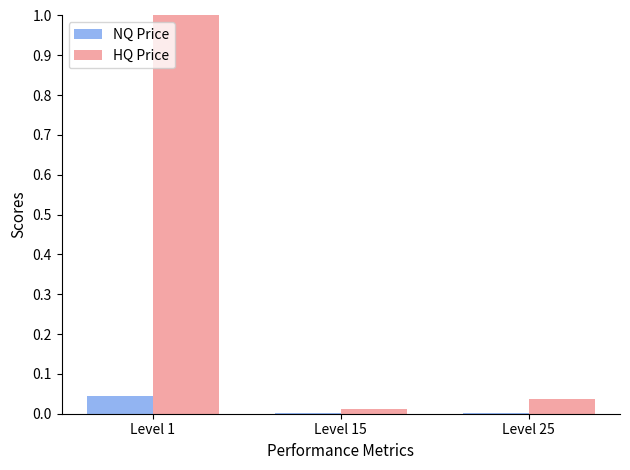

Which series has the largest total across all categories?

HQ Price